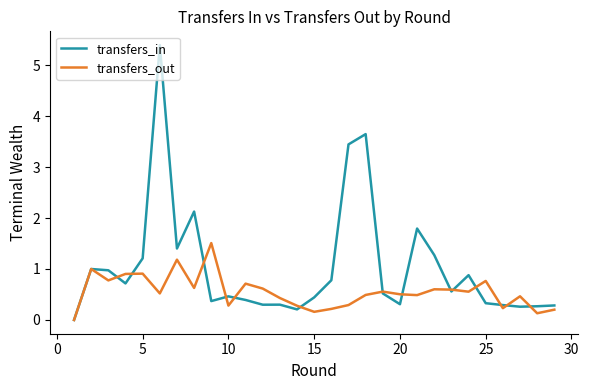

Which series has the largest total across all categories?

transfers_in